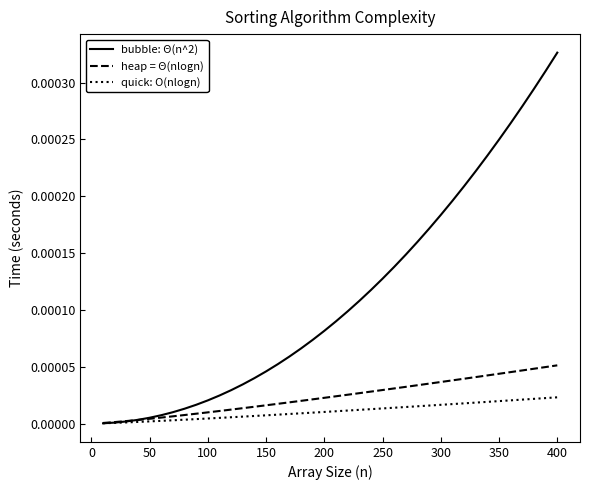

Which series has the largest range (max minus min)?

bubble: Θ(n^2)